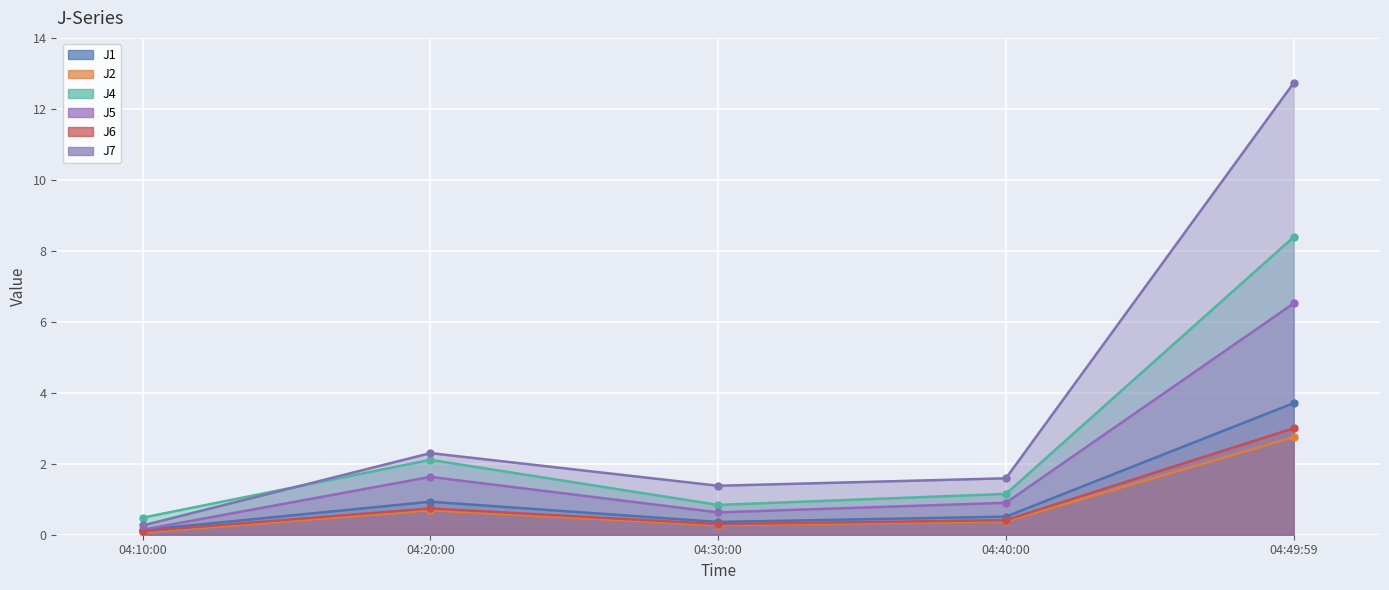

What is the difference between the maximum and minimum values in the J1 series?

3.6